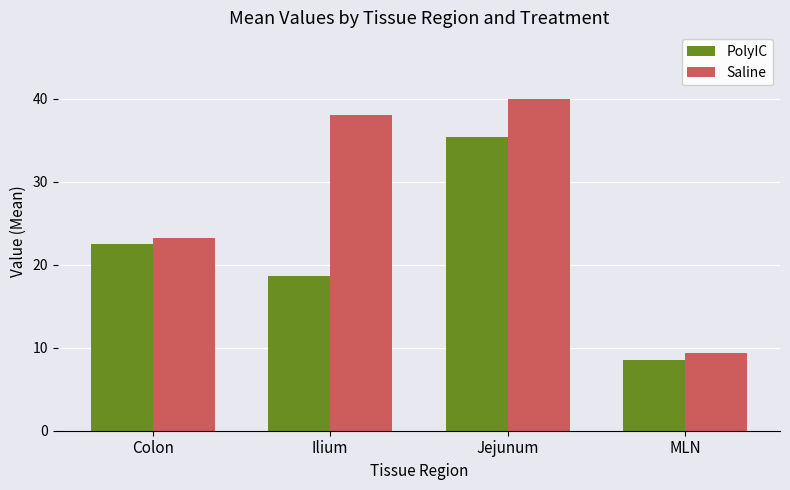

At which label does Saline reach its minimum?

MLN